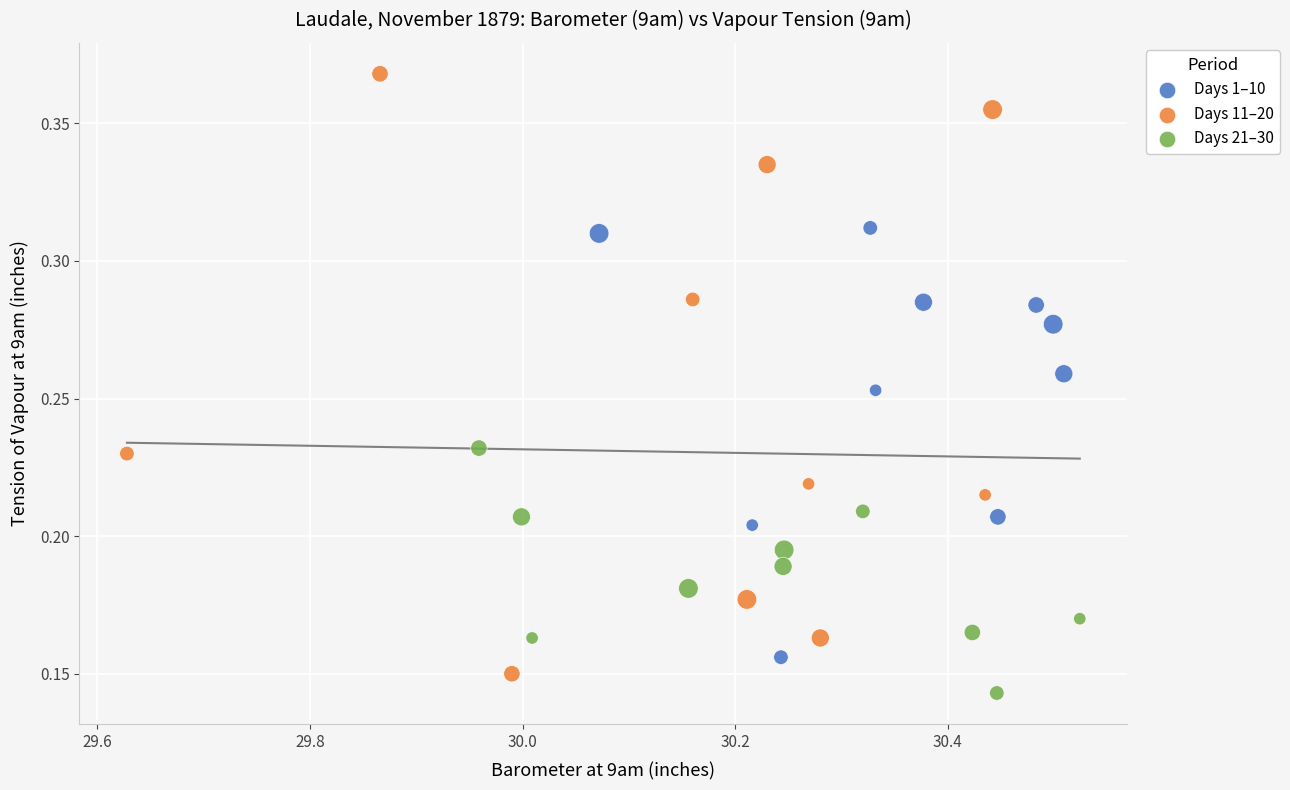

Which series has the largest Y range (max minus min)?

Days 11–20